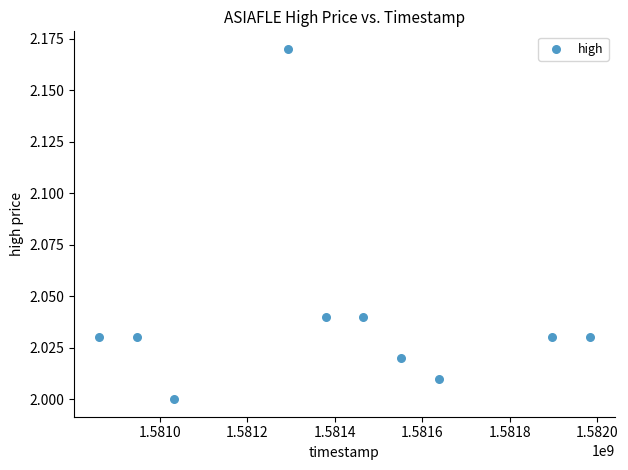

What is the average X value?

1581405120.0